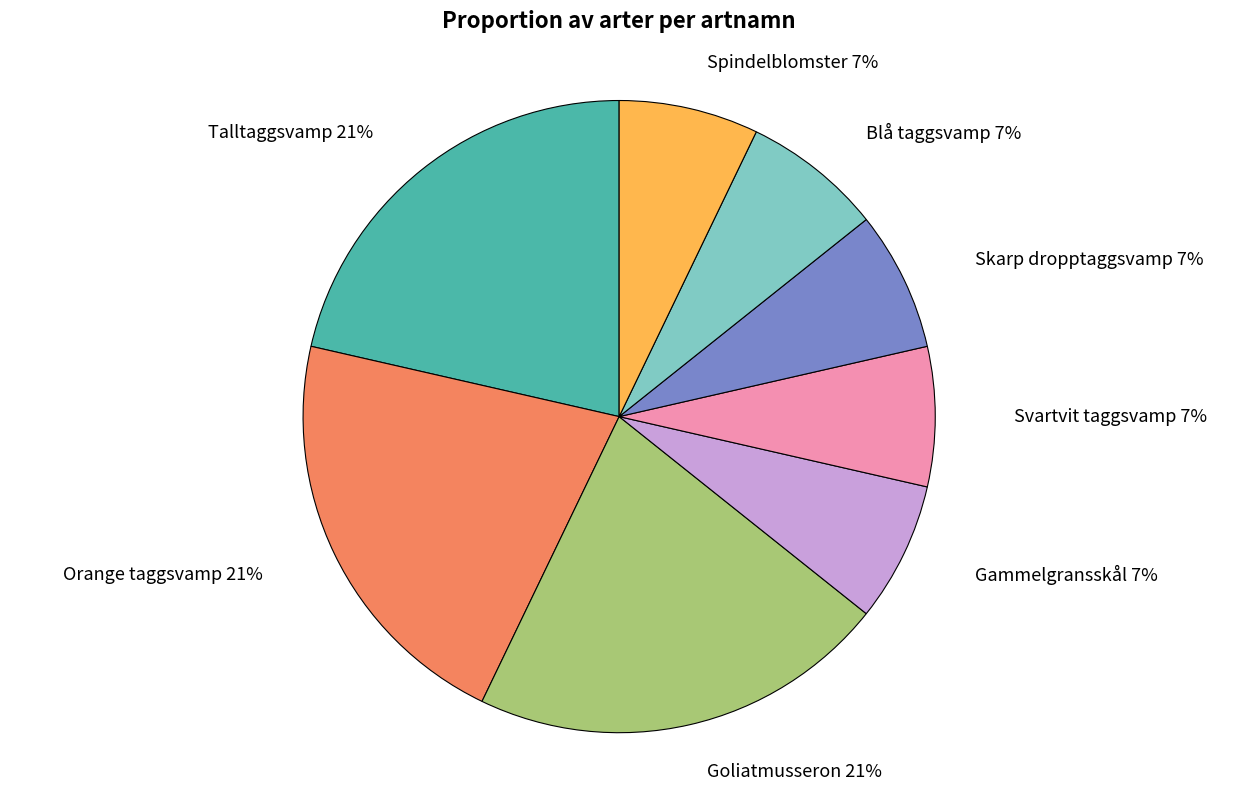

The Orange taggsvamp slice represents 21% of the pie. True or false?

True